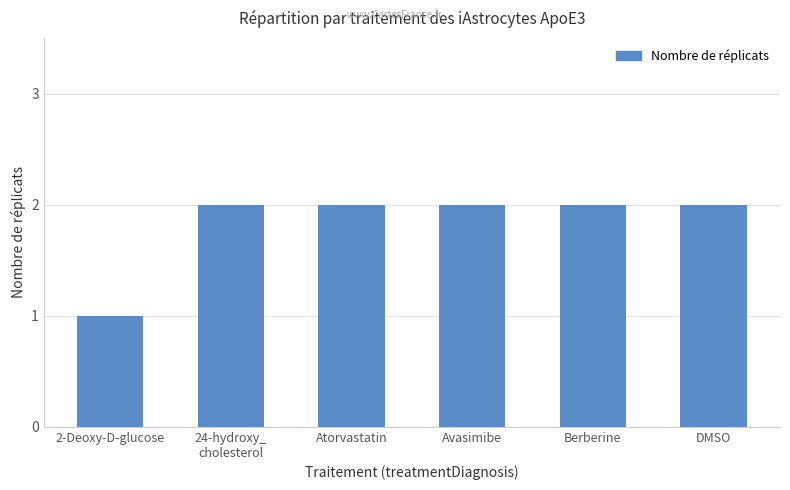

What is the sum of the values at DMSO and Atorvastatin?

4